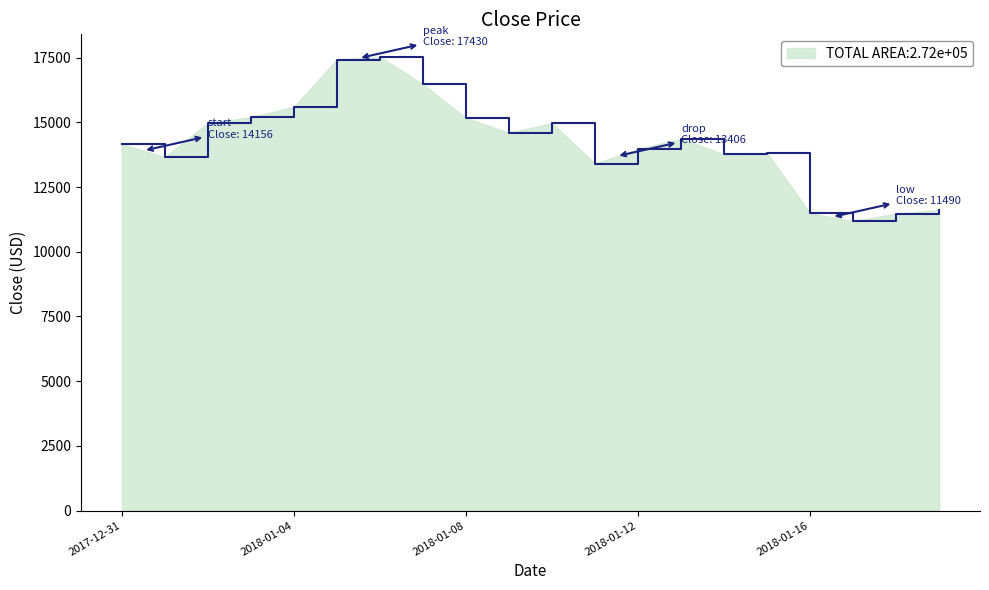

What is the difference between the maximum and minimum values?

6338.4